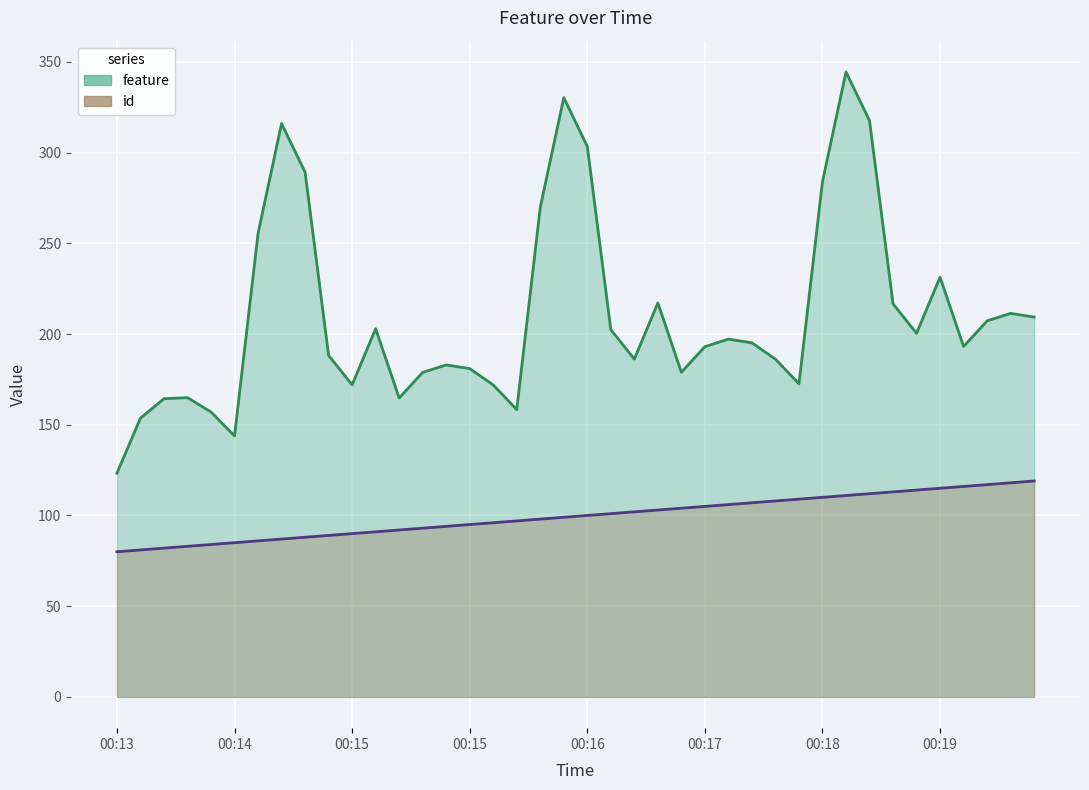

Reading left to right, list all the values displayed in this chart.

feature: 123.3	153.7	164.3	164.9	157.0	143.8	255.5	316.0	289.2	188.2	172.0	202.9	164.7	178.8	183.0	180.9	172.0	158.3	269.8	330.3	303.4	202.4	186.2	217.1	178.9	193.0	197.2	195.1	186.2	172.5	284.0	344.5	317.6	216.6	200.4	231.3	193.1	207.2	211.4	209.3
id: 80.0	81.0	82.0	83.0	84.0	85.0	86.0	87.0	88.0	89.0	90.0	91.0	92.0	93.0	94.0	95.0	96.0	97.0	98.0	99.0	100.0	101.0	102.0	103.0	104.0	105.0	106.0	107.0	108.0	109.0	110.0	111.0	112.0	113.0	114.0	115.0	116.0	117.0	118.0	119.0